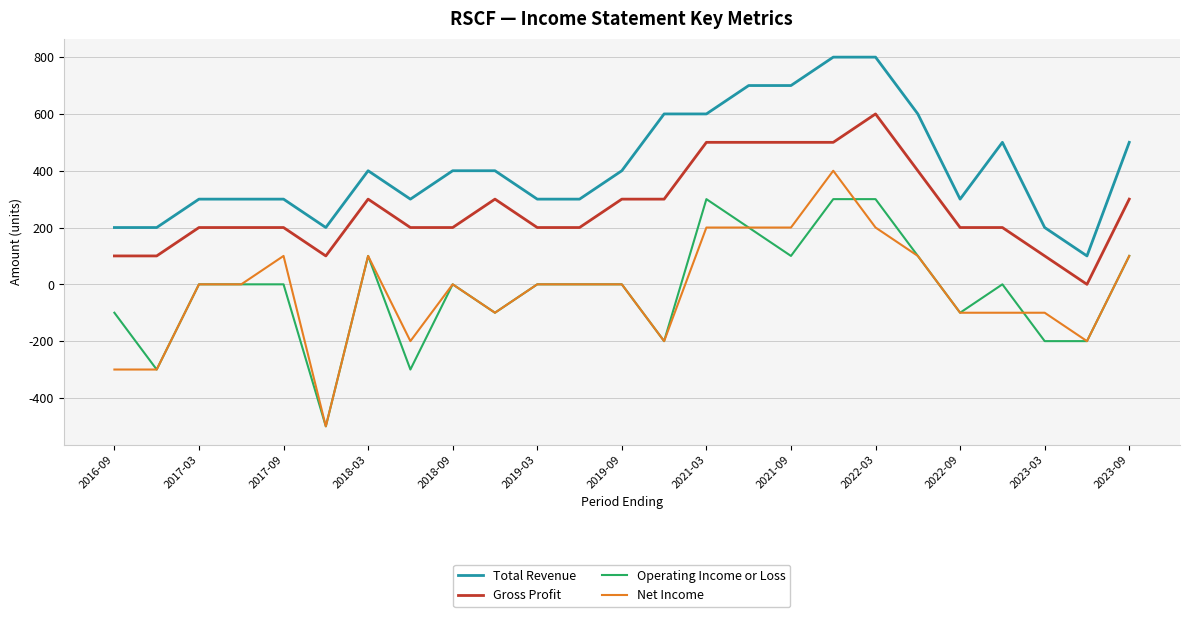

What are all the series names shown in the legend?

Total Revenue, Gross Profit, Operating Income or Loss, Net Income